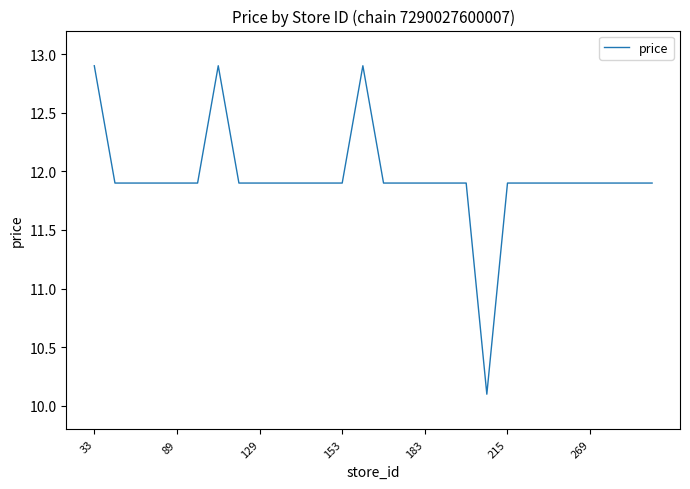

What is the difference between the maximum and minimum values?

2.8